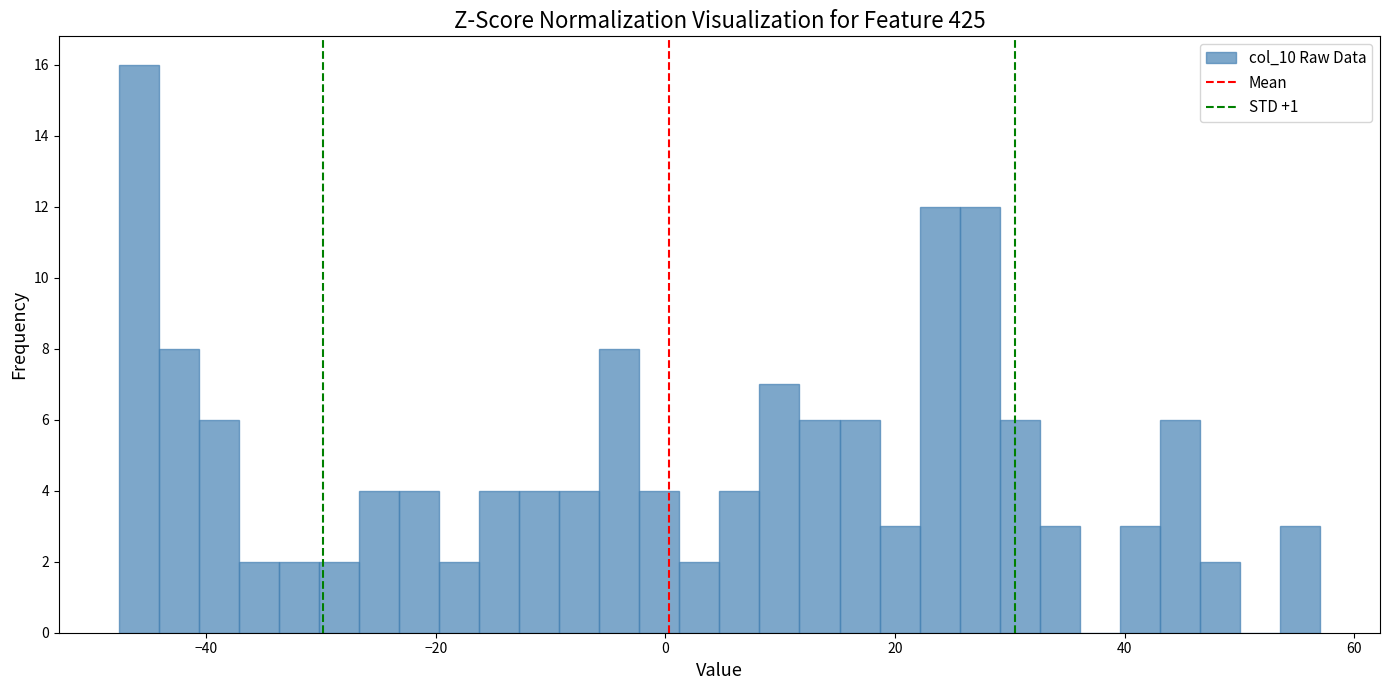

Read against the x-axis, roughly where is the centre of the tallest bar?

-46